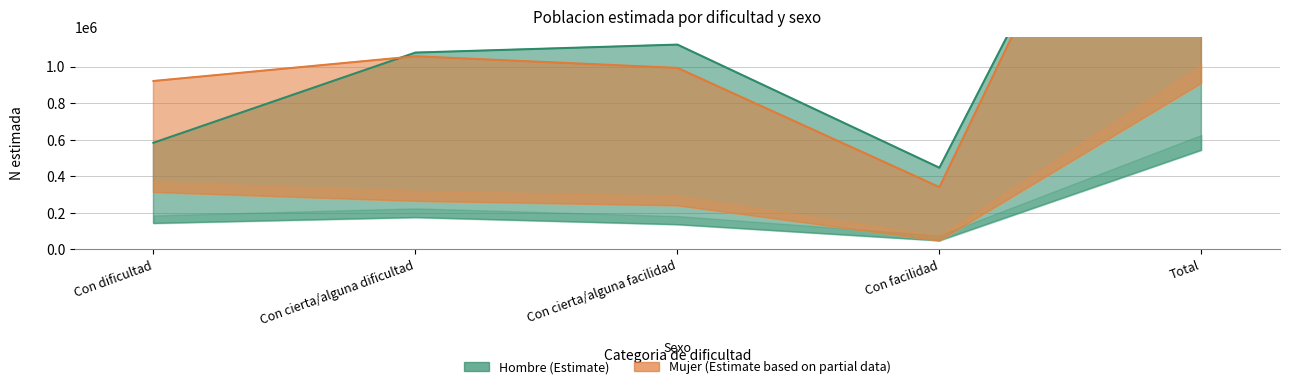

True or false: Hombre N lim inf and Hombre N estimada cross at least once.

False